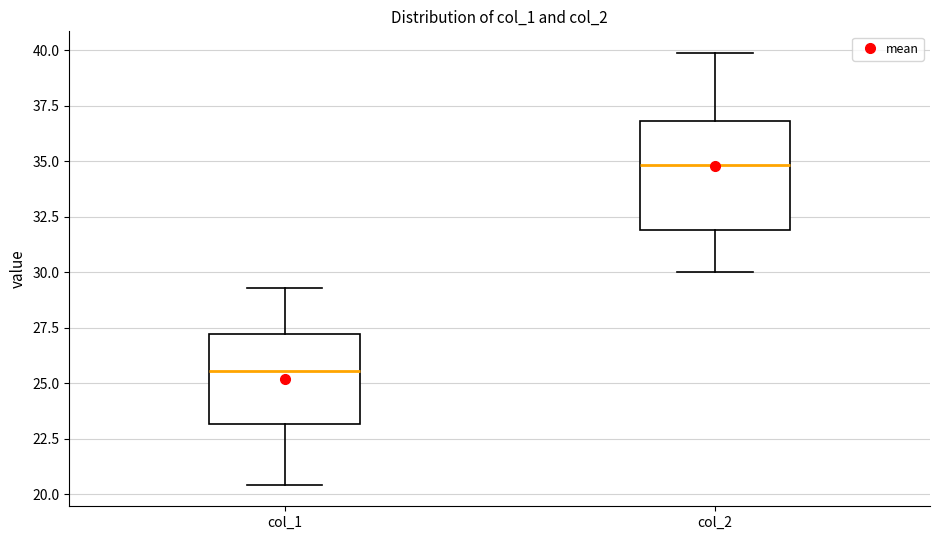

Reading left to right, transcribe this box plot: for each box, give where its median line is, the range the box spans, and where its two whiskers end, as read against the y-axis. The values are not printed on the chart, so give them approximately, as read against the axis.

col_1: median 25.5, box 23.0 to 27.0, whiskers 20.5 to 29.5
col_2: median 35.0, box 32.0 to 37.0, whiskers 30.0 to 40.0